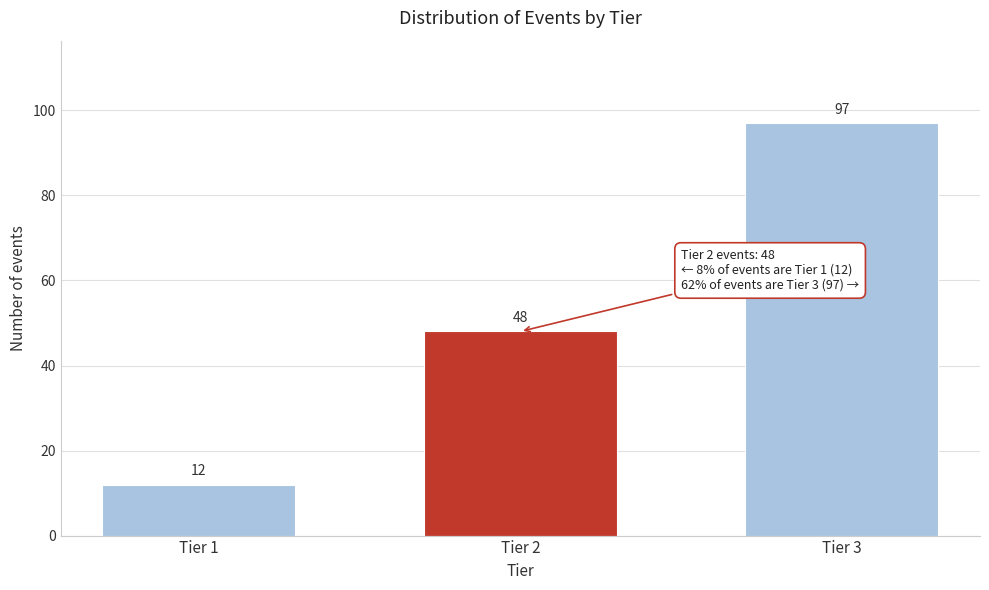

Reading right to left, what are all the values shown in this chart?

Tier 3=97	Tier 2=48	Tier 1=12